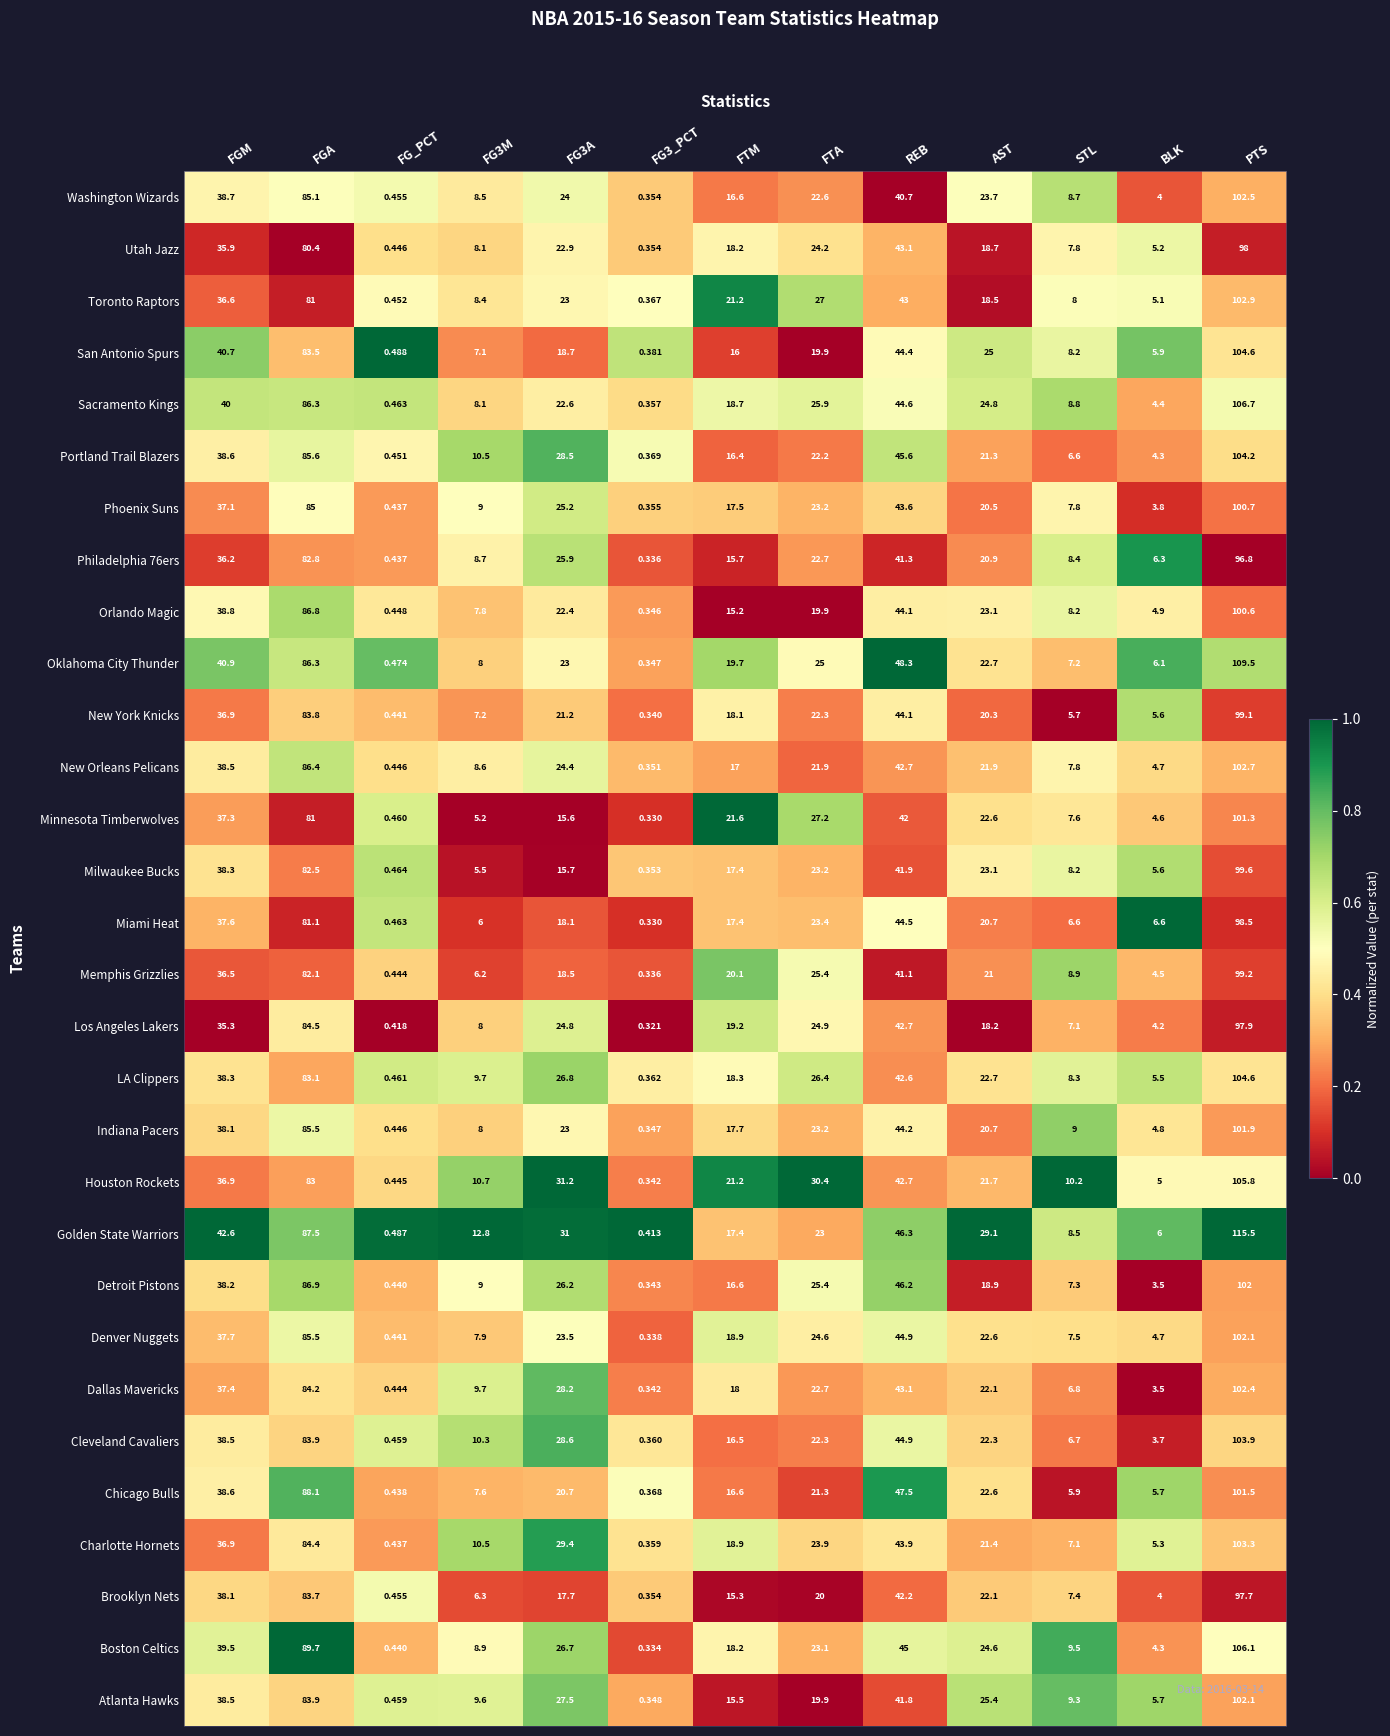

Which category has the highest value across all series?

PTS